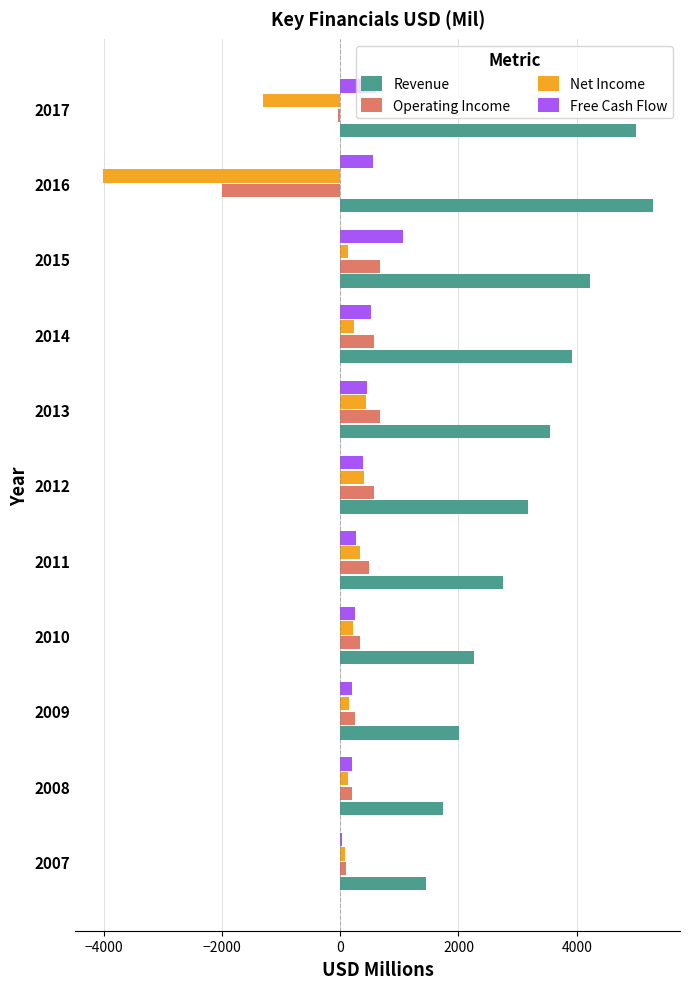

What is the sum of all Net Income values?

-3197